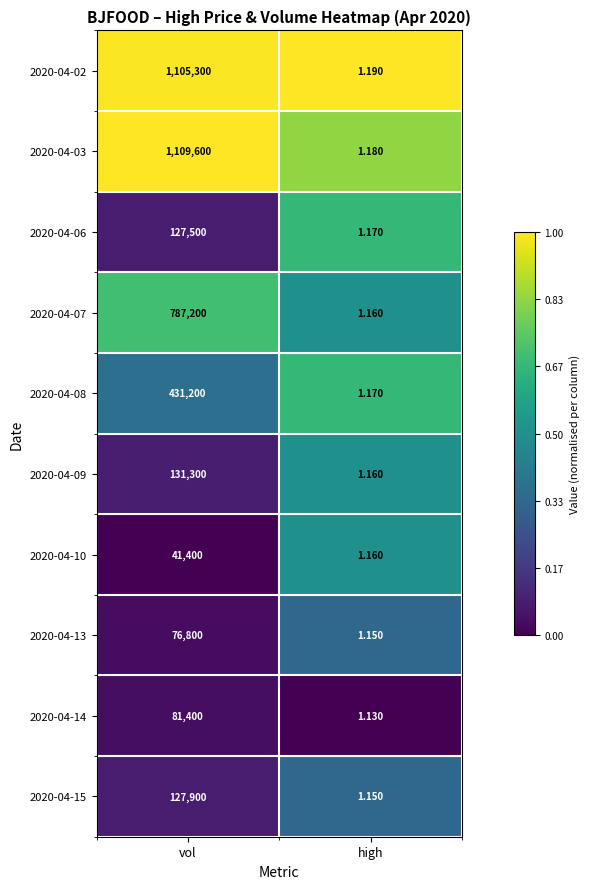

What is the total value across all series at high?

11.6